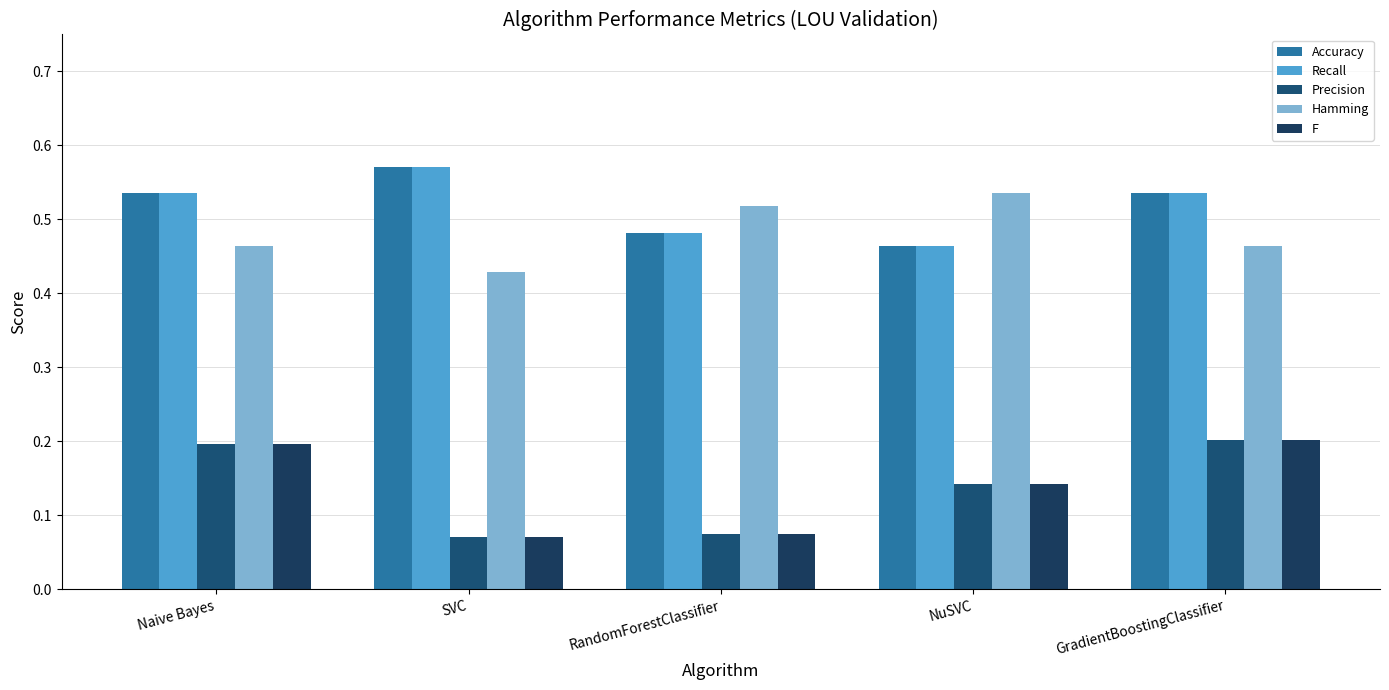

What is the approximate value of Precision at RandomForestClassifier?

0.1